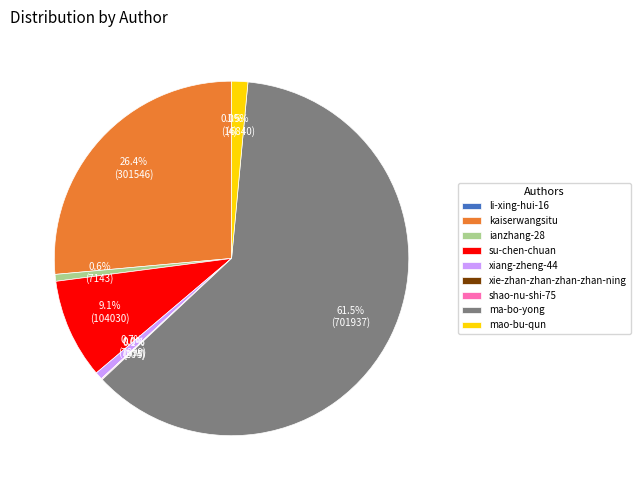

How much of the chart is everything except ianzhang-28?

99.4%